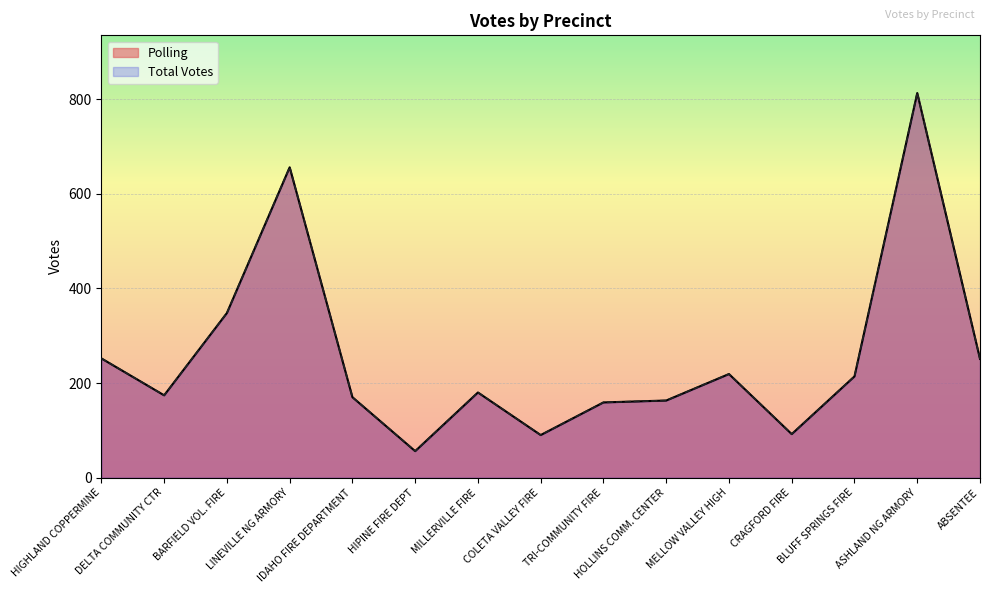

True or false: Total Votes has more than 0 interior local peaks.

True